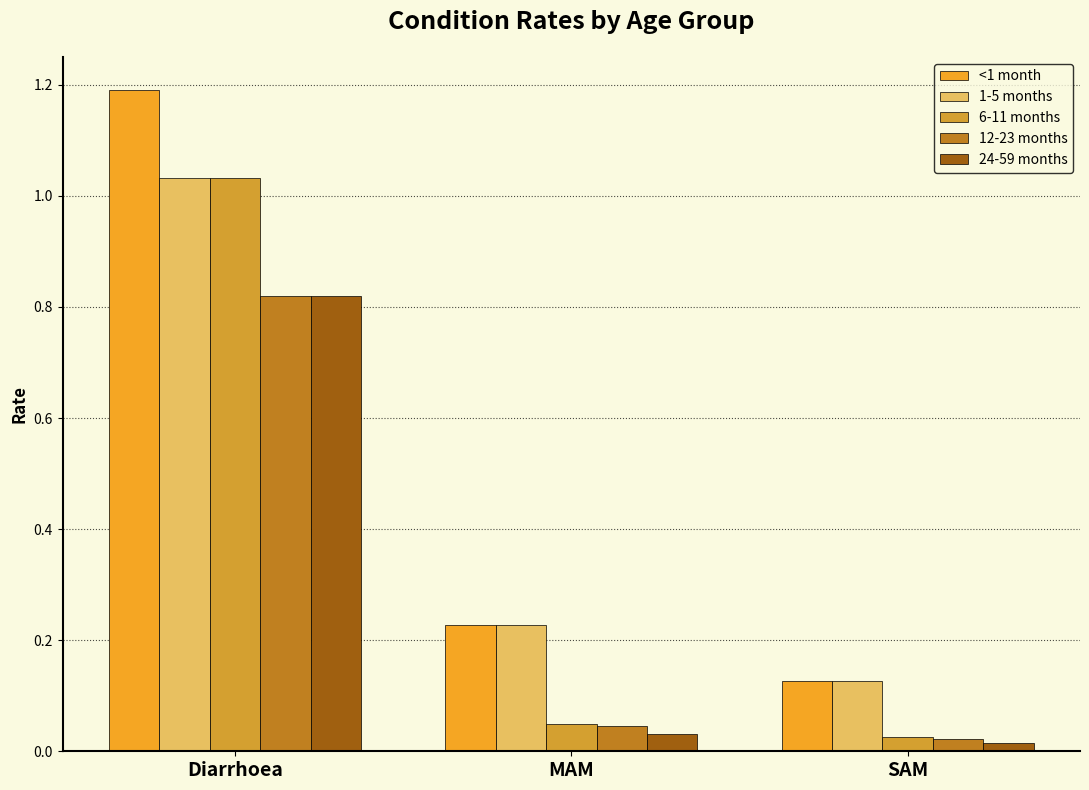

Rank the series by their maximum value, from lowest to highest.

12-23 months, 24-59 months, 1-5 months, 6-11 months, <1 month